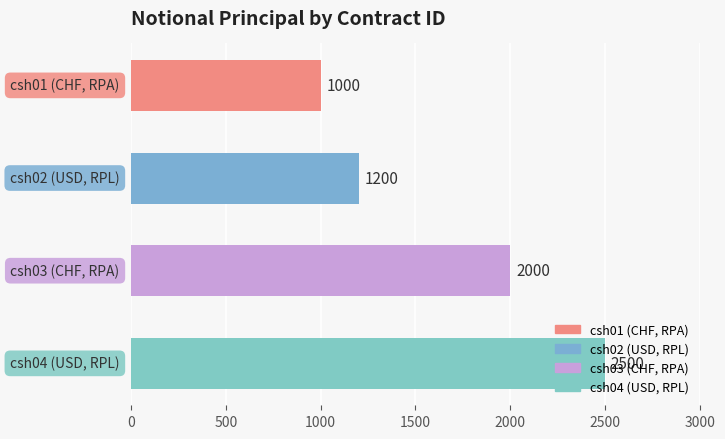

What is the value of the 3rd bar from the top?

2000